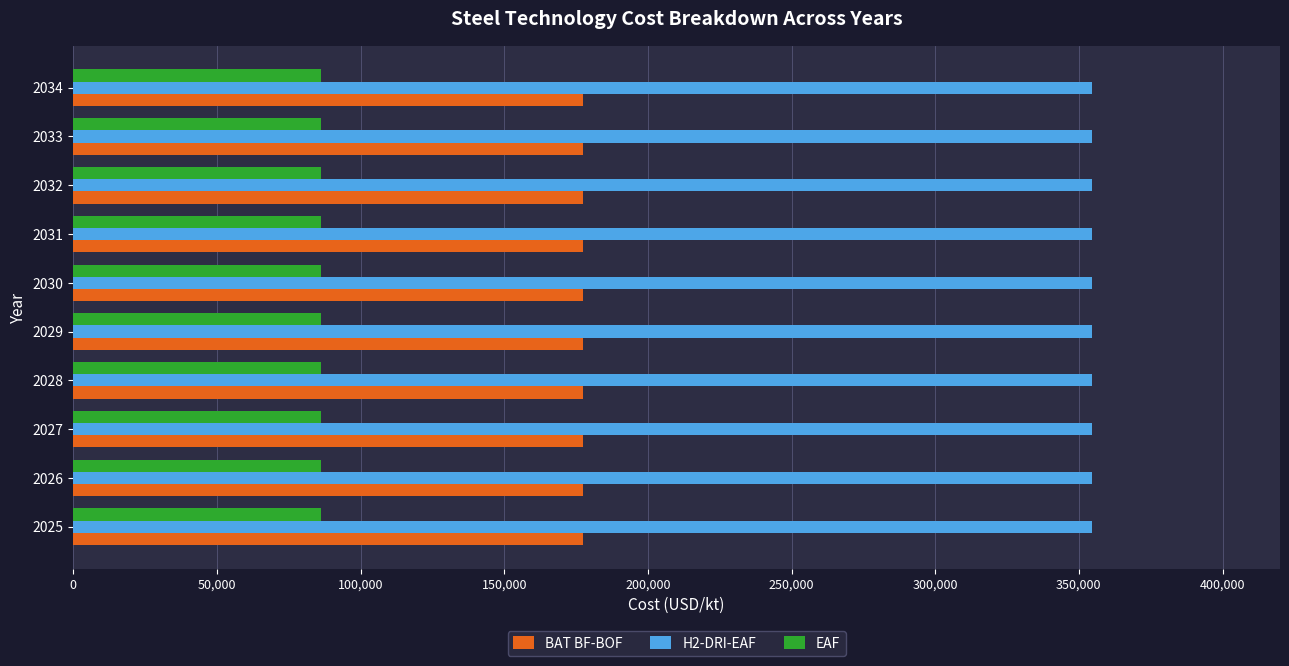

What is the sum of all H2-DRI-EAF values?

3546175.6